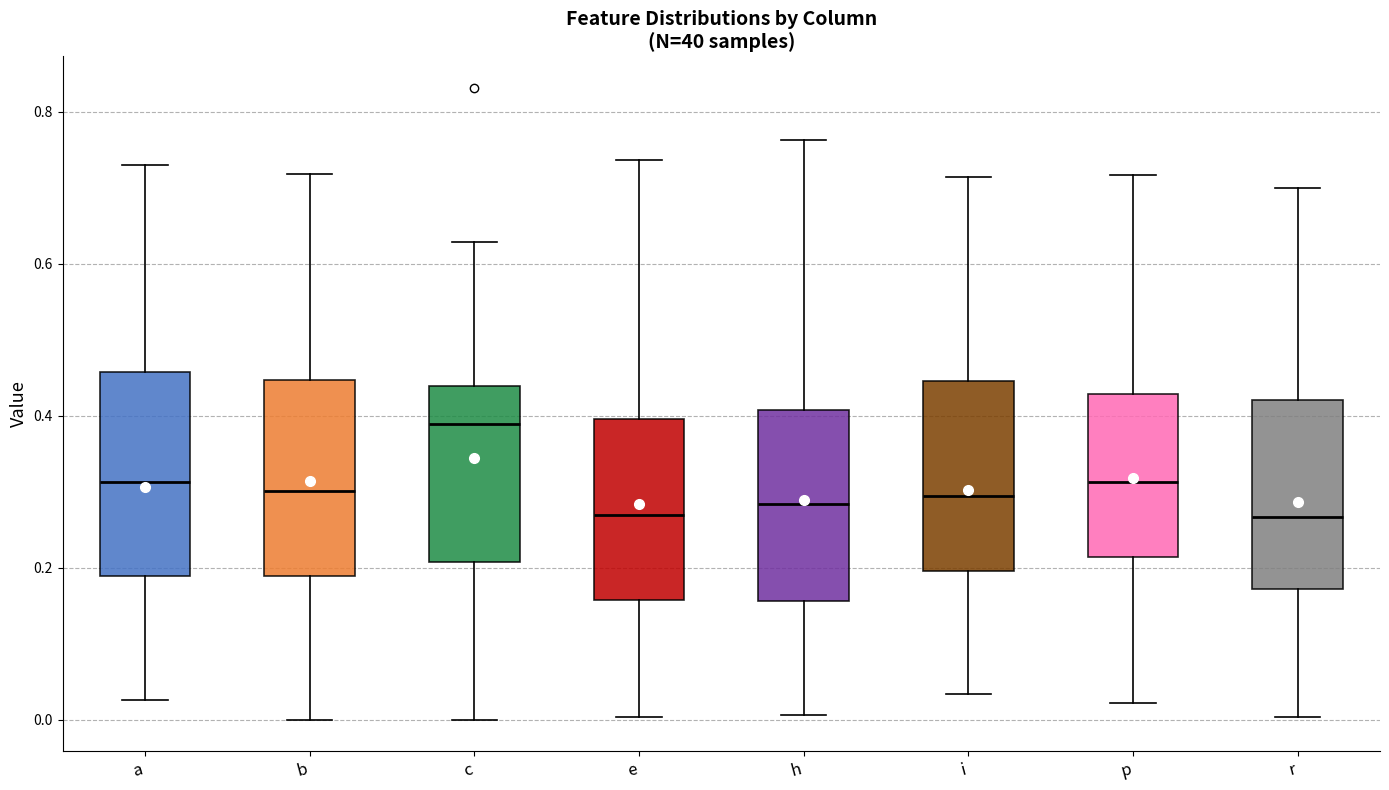

Where is the upper edge of the box for h on the y-axis? The values are not printed on the chart, so give them approximately, as read against the axis.

0.40